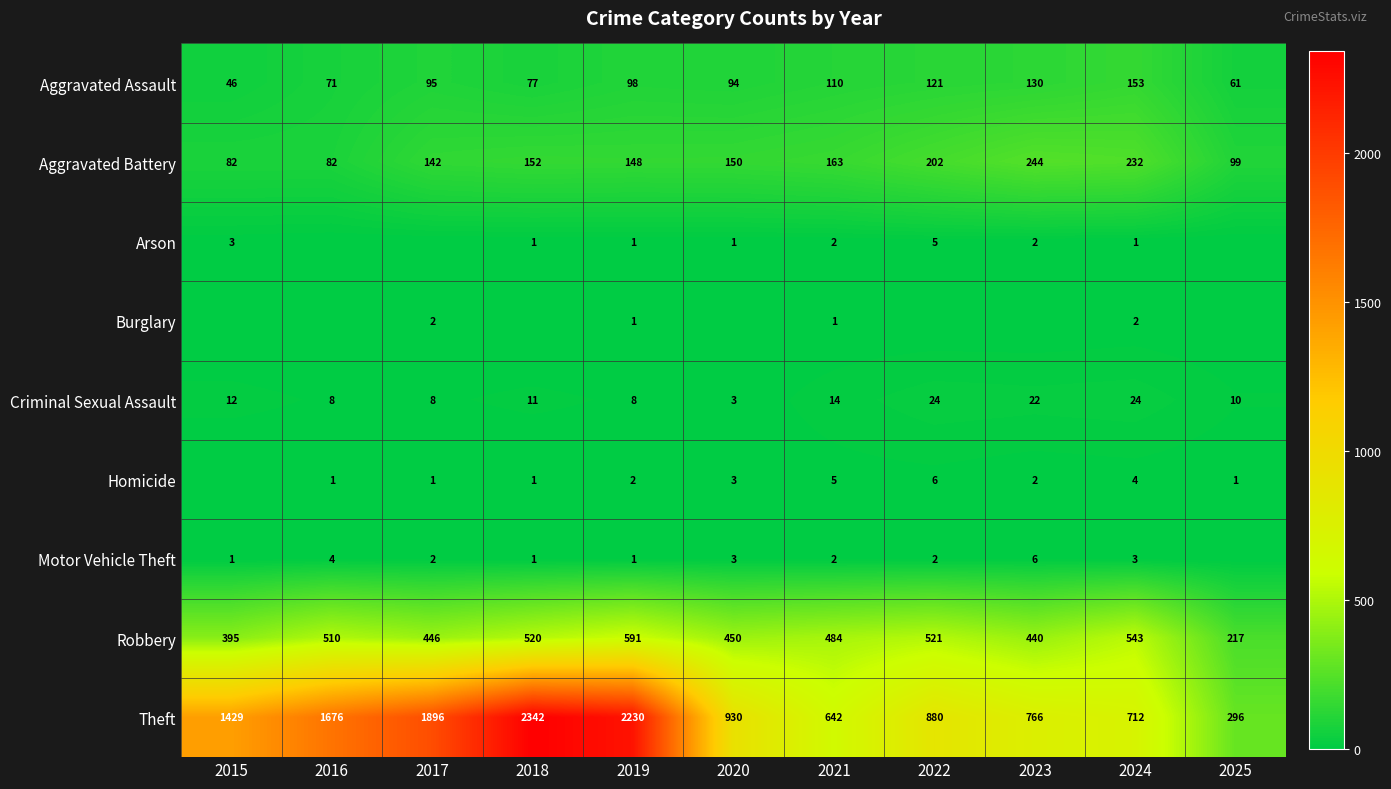

What is the difference between the Arson values at 2015 and 2019?

2